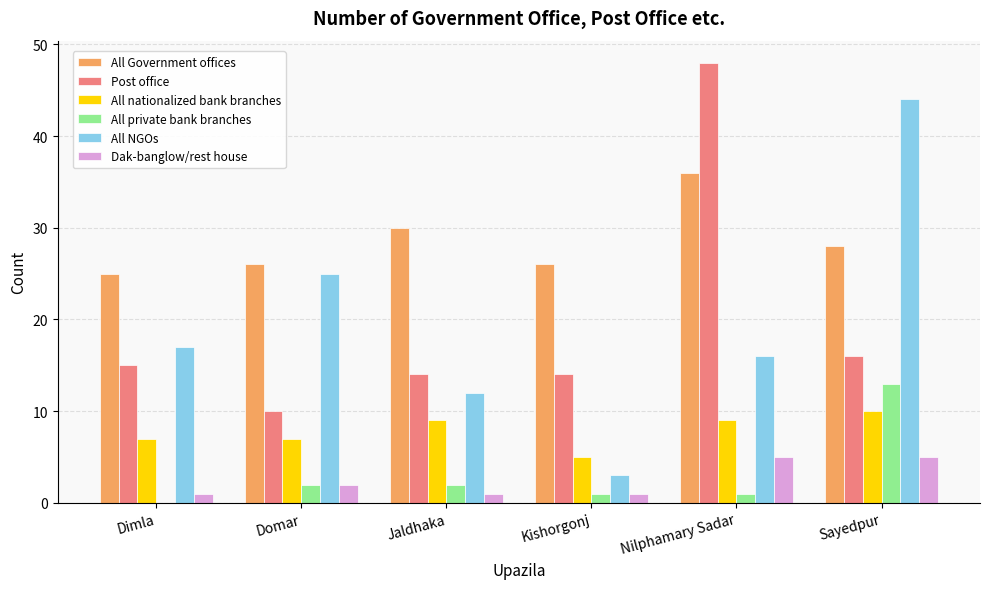

Which series changed the most between Jaldhaka and Kishorgonj?

All NGOs